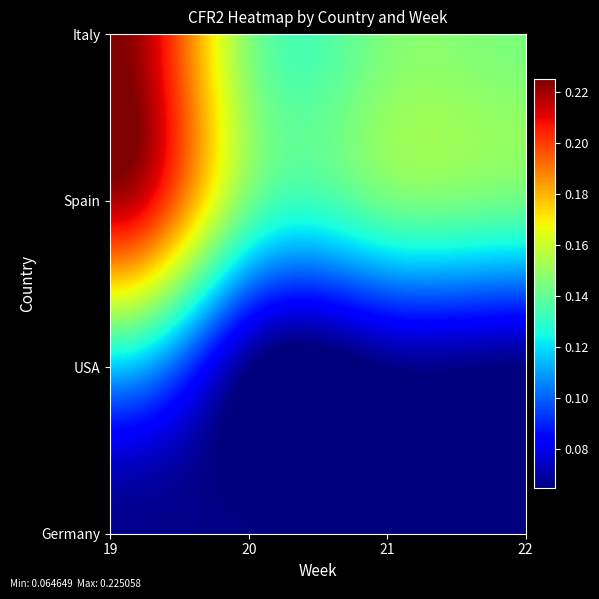

At how many categories does at least one series exceed 0?

32